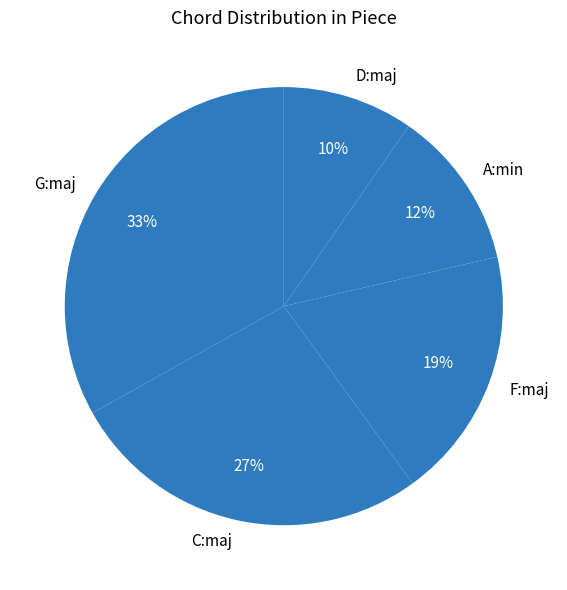

Is it true that F:maj is 6% of the pie?

False